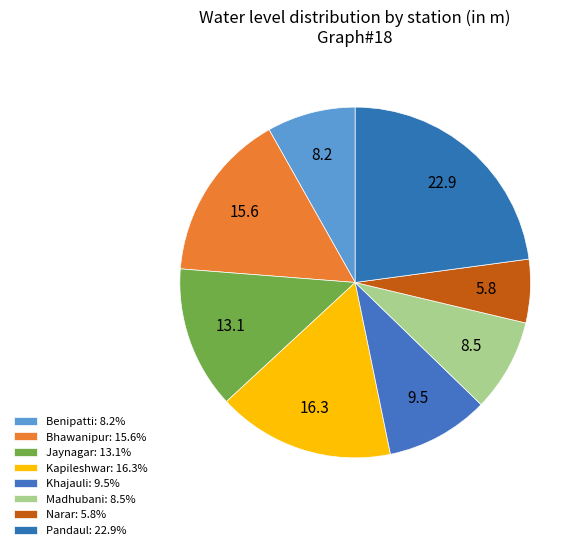

To the nearest percent, what is the average slice percentage?

12%